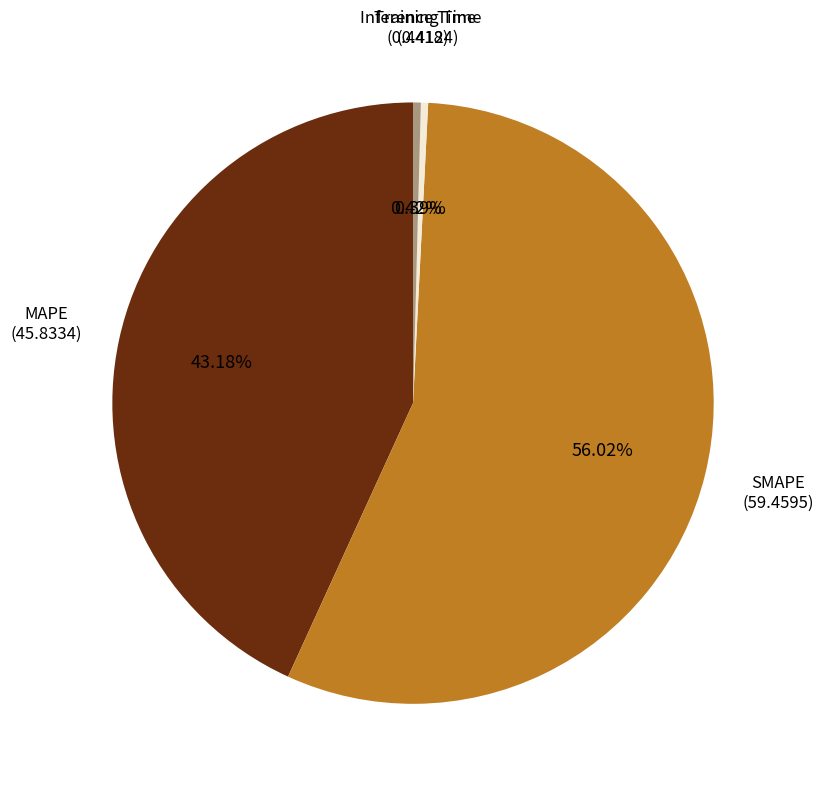

How many segments does this pie chart have?

4